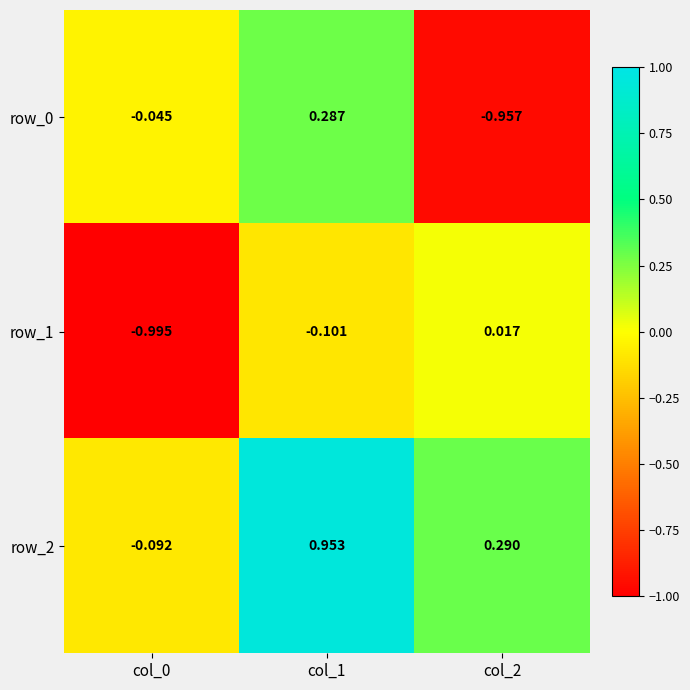

Which series has the largest total across all categories?

row_2